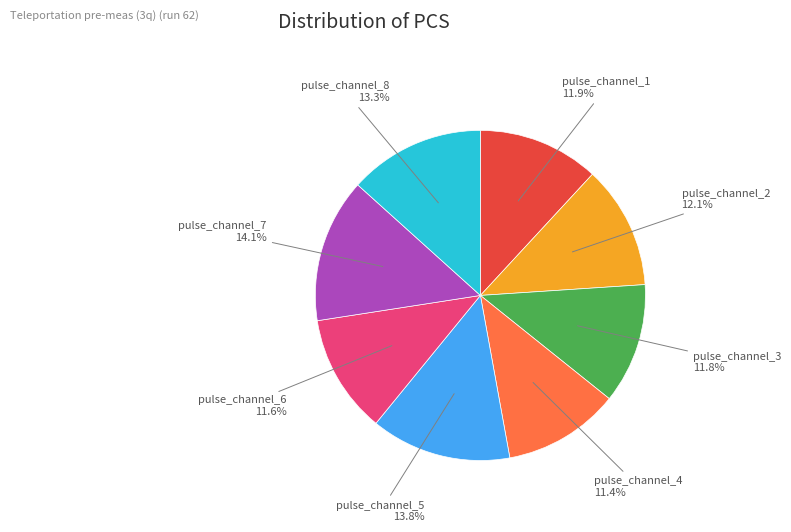

What is the ratio of the value at pulse_channel_5 to the value at pulse_channel_1?

1.2